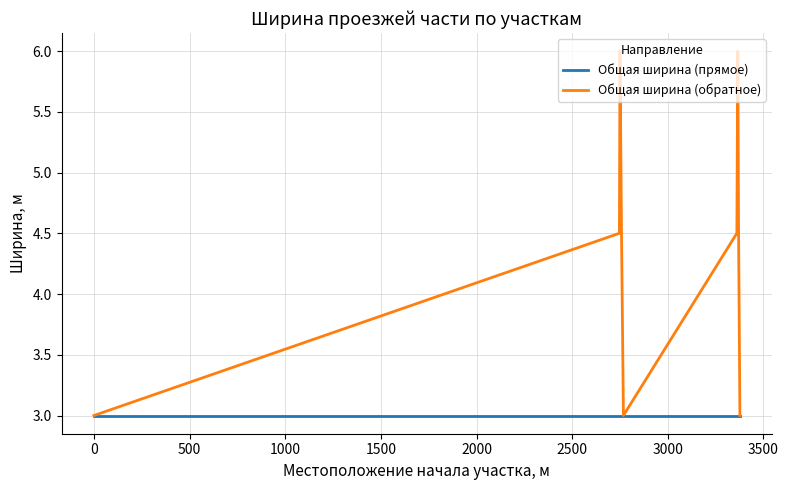

What are all the series names shown in the legend?

Общая ширина (прямое), Общая ширина (обратное)